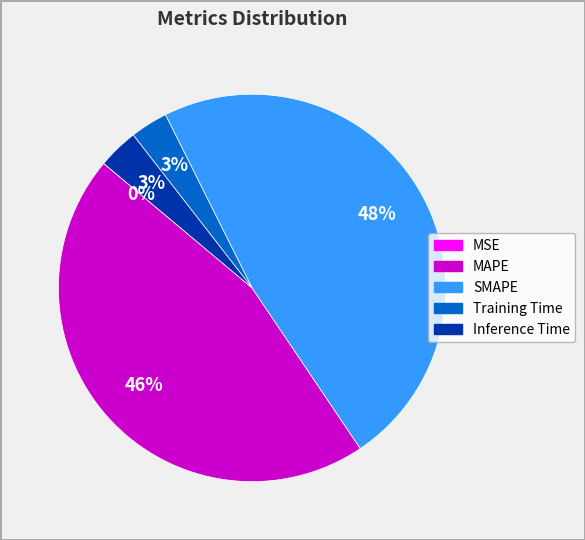

Is the sum of SMAPE and Inference Time greater than half?

Yes